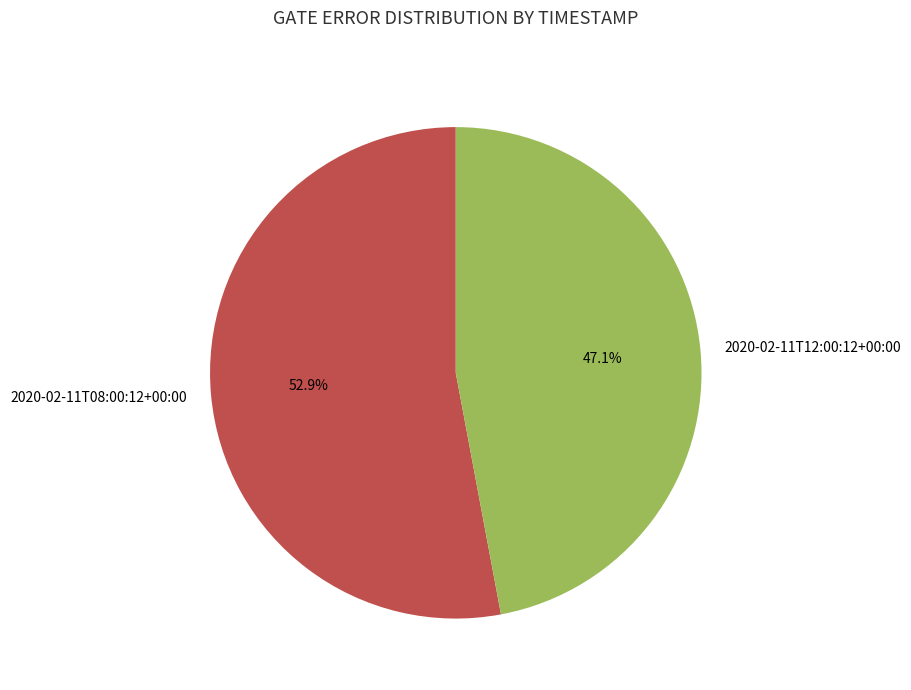

Is there a majority slice in this chart?

Yes